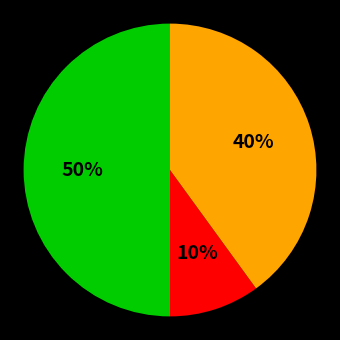

To the nearest percent, what is the difference between the largest and smallest slice percentages?

40%